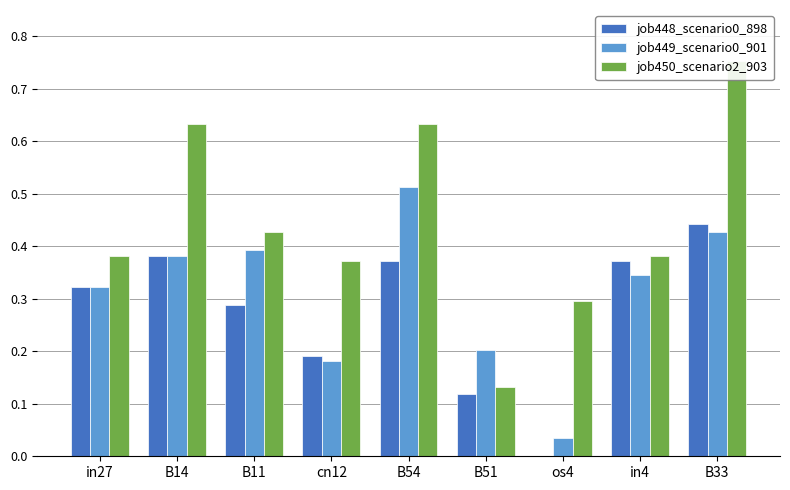

Which series has the largest range (max minus min)?

job450_scenario2_903